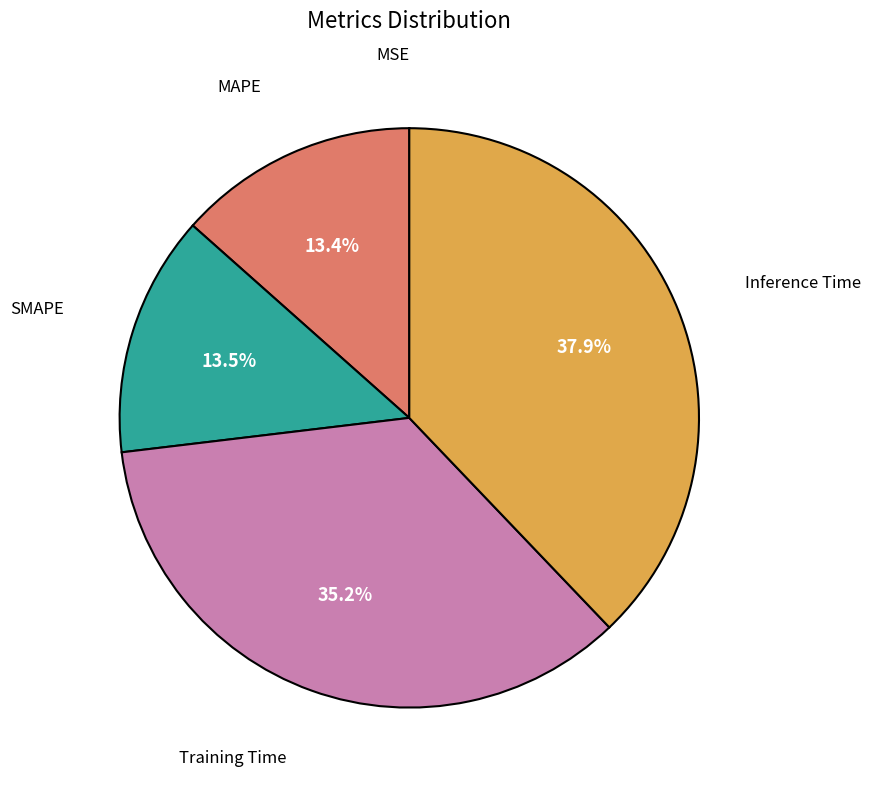

Is MAPE the majority of the pie?

No